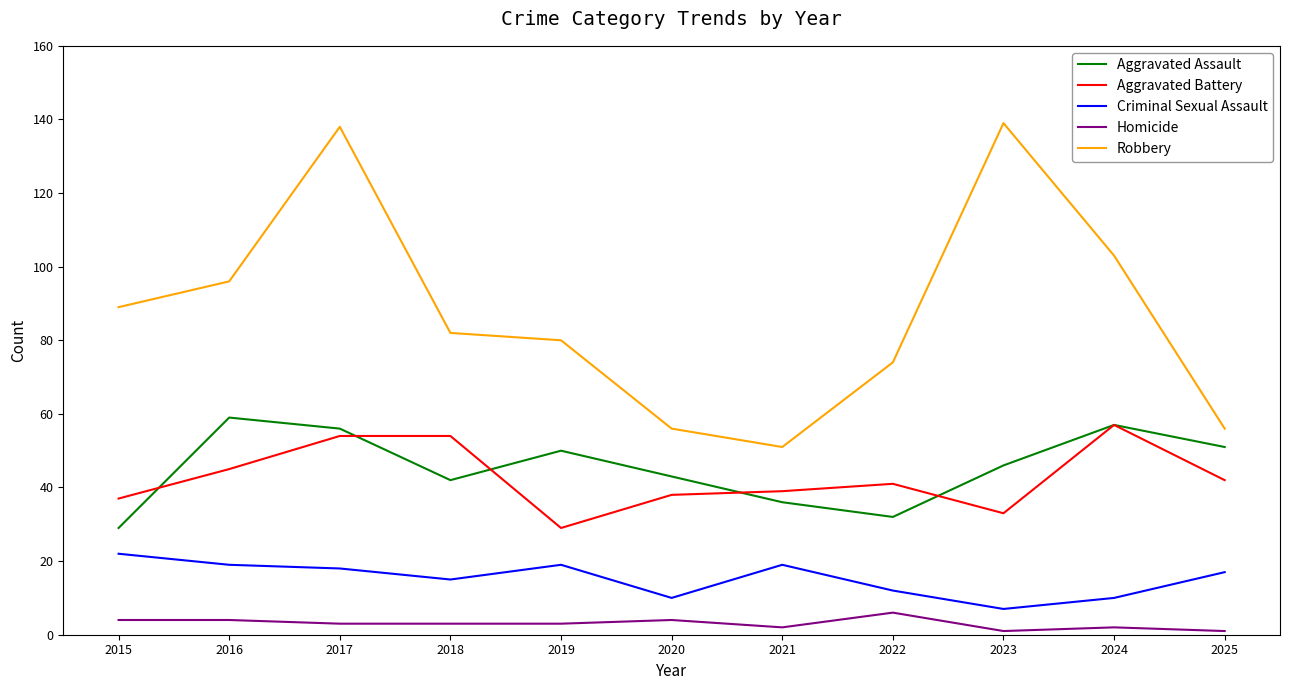

Which series has the widest spread of values?

Robbery